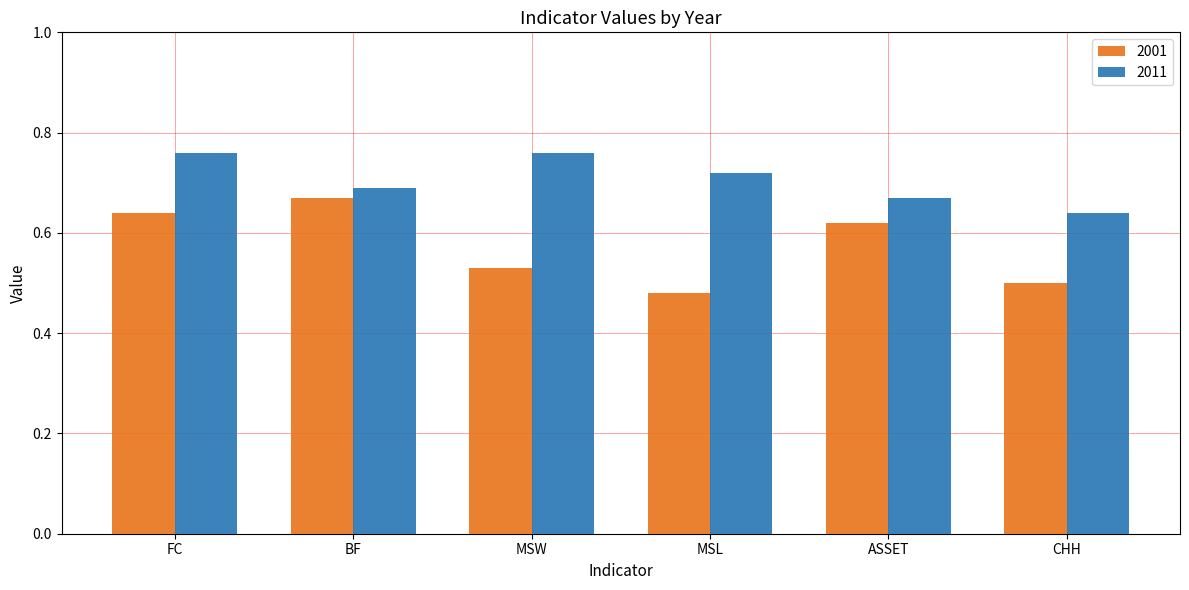

Which category has the lowest value across all series?

MSL